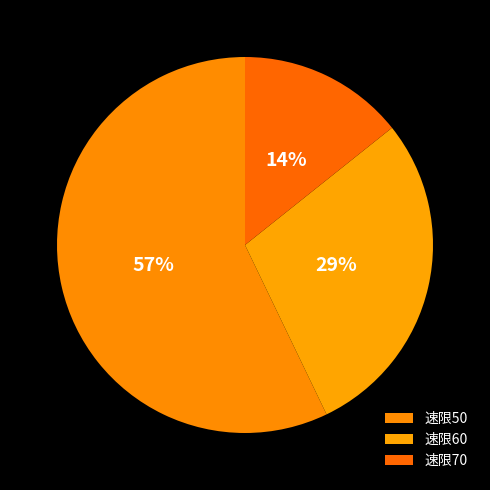

How many slices are in this pie chart?

3